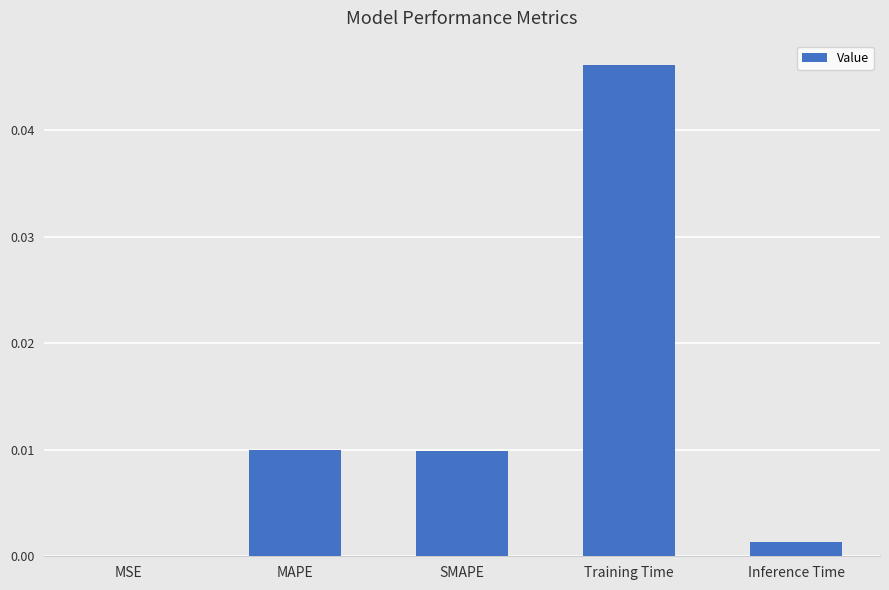

Which label corresponds to the largest value in the chart?

Training Time